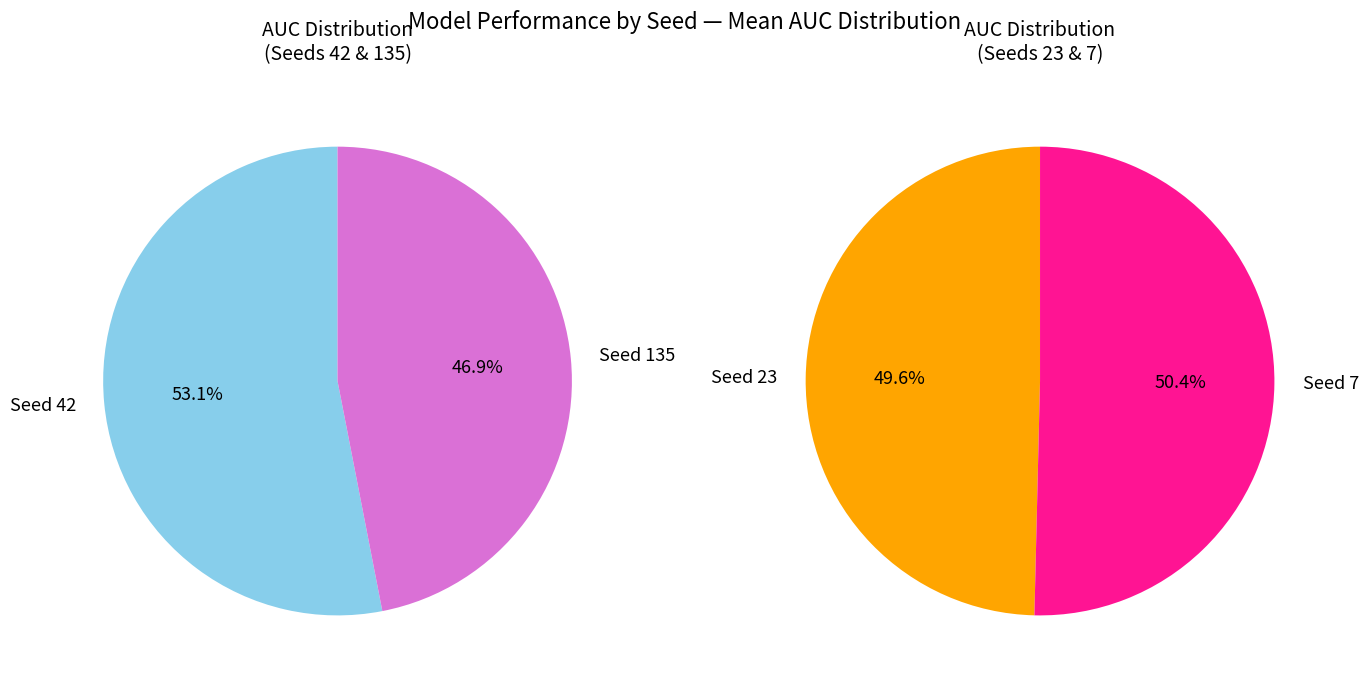

True or false: 5 accounts for 1% of the total.

False